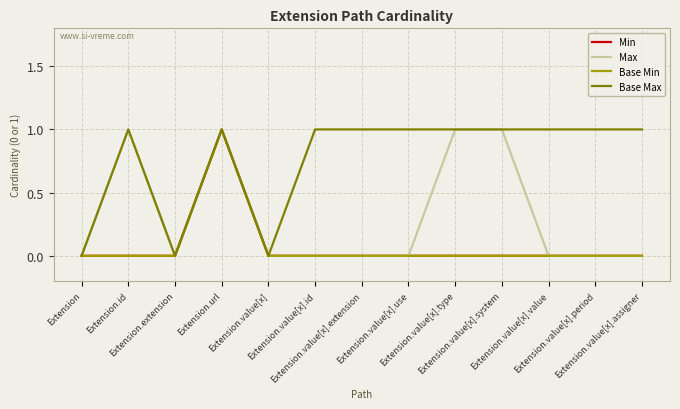

Reading right to left, list all the values displayed in this chart.

Min: 0	0	0	0	0	0	0	0	0	1	0	0	0
Max: 0	0	0	1	1	0	0	0	0	1	0	1	0
Base Min: 0	0	0	0	0	0	0	0	0	1	0	0	0
Base Max: 1	1	1	1	1	1	1	1	0	1	0	1	0